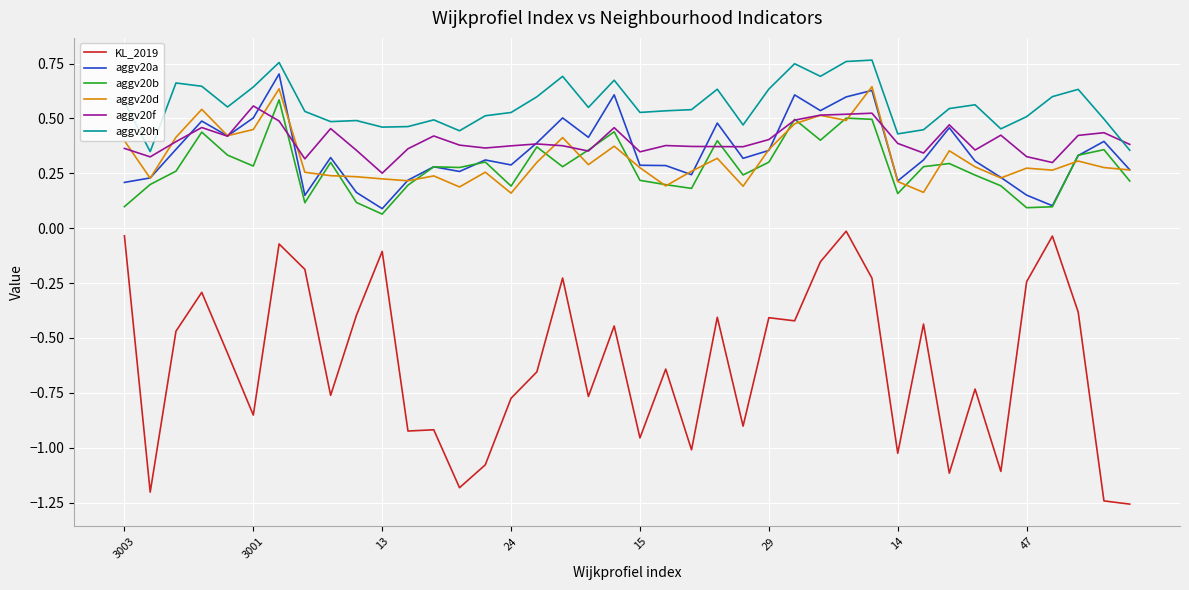

In KL_2019, how many points are lower than both neighbors (excluding endpoints)?

13